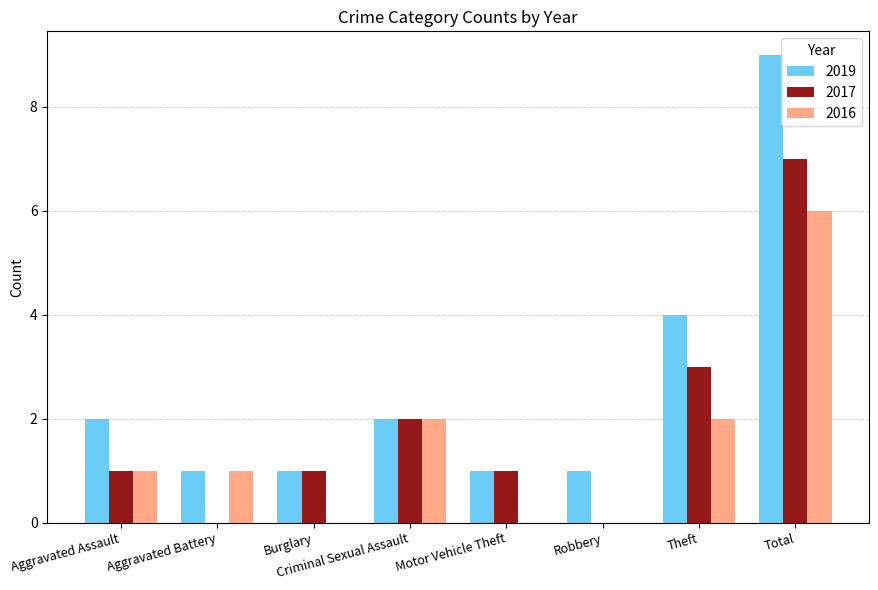

Which series has the widest spread of values?

2019